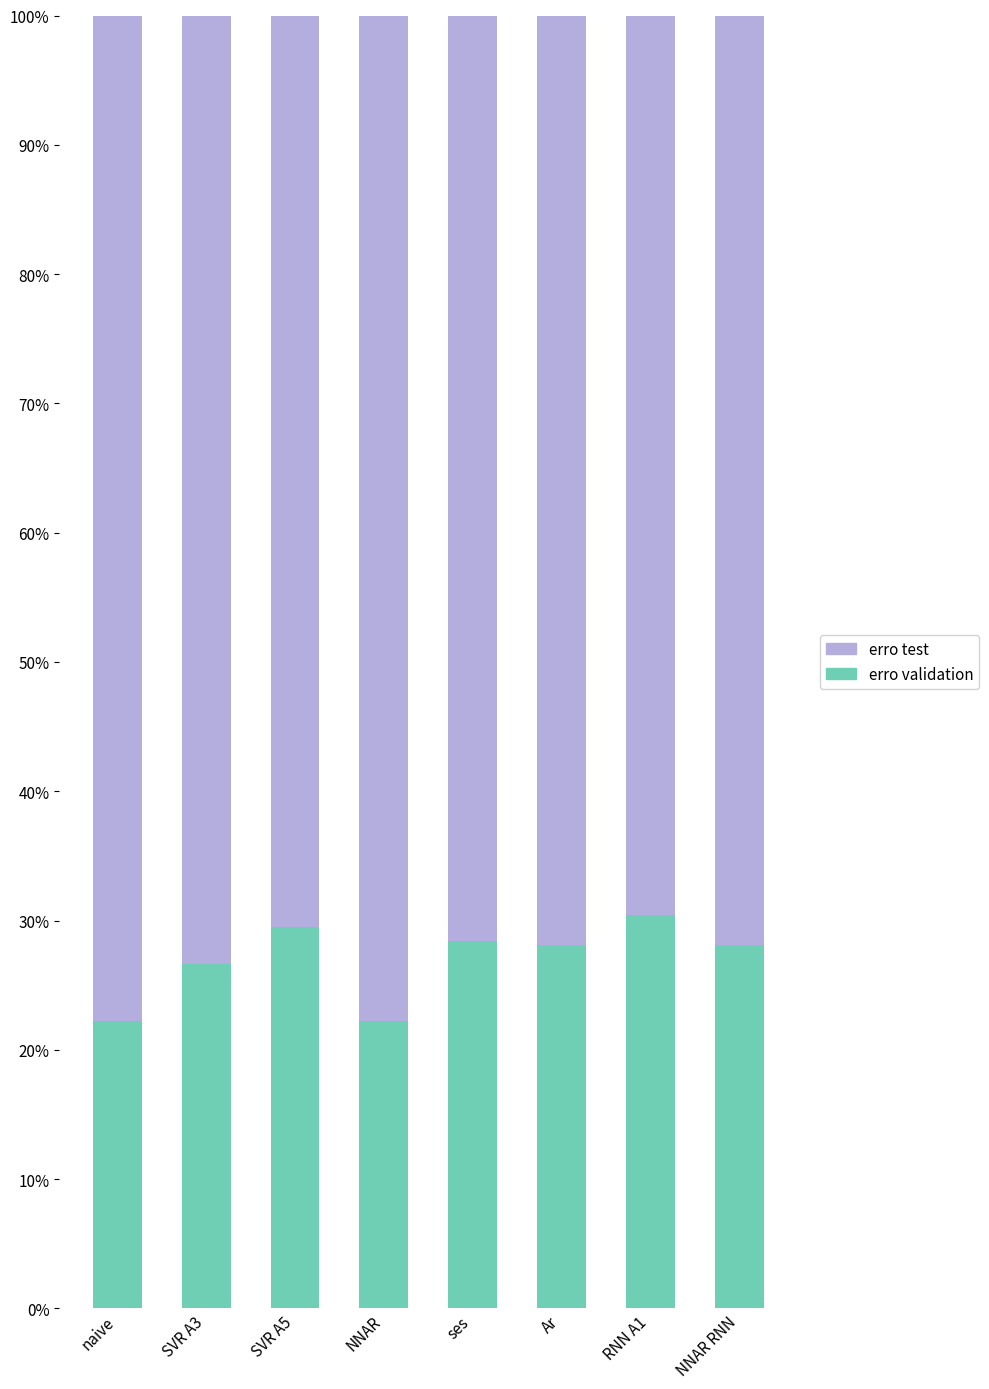

What is the difference between the maximum and minimum values in the erro validation series?

8.2